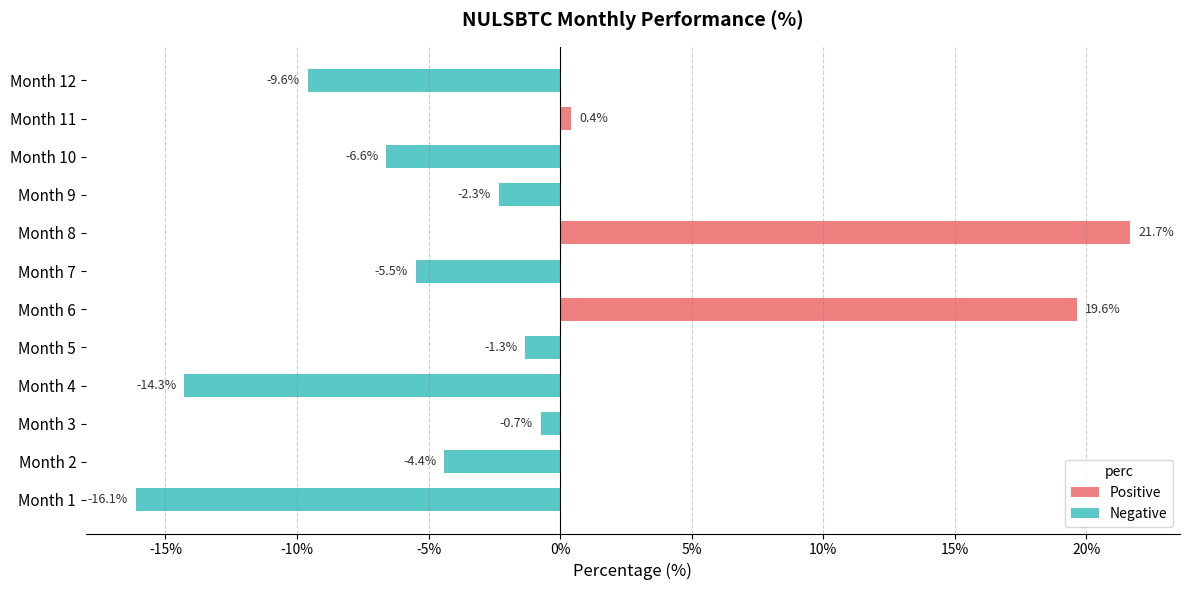

Between Month 4 and Month 3, which is larger?

Month 4